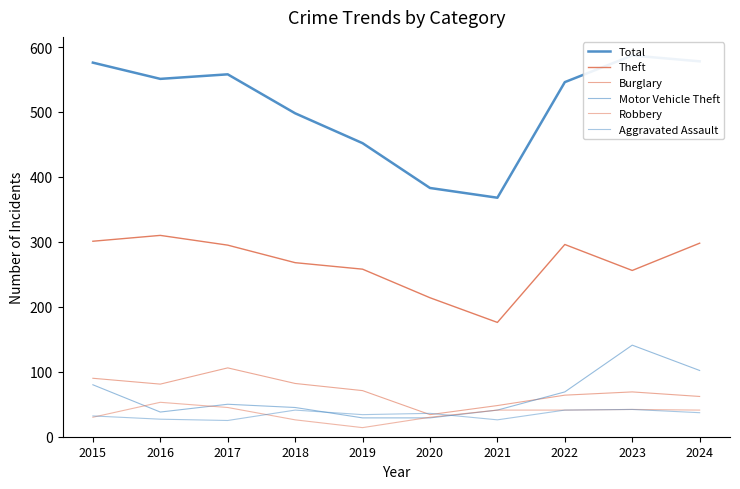

True or false: Total has more than 2 interior local peaks.

False